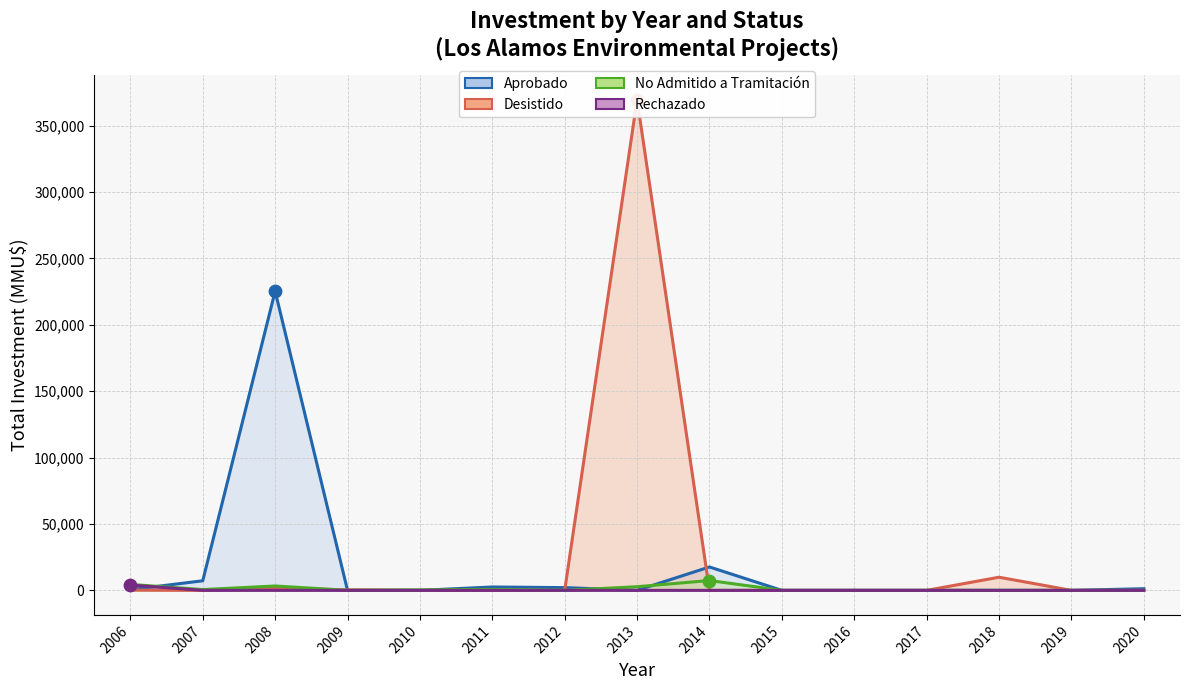

What are all the series names shown in the legend?

Aprobado, Desistido, No Admitido a Tramitación, Rechazado